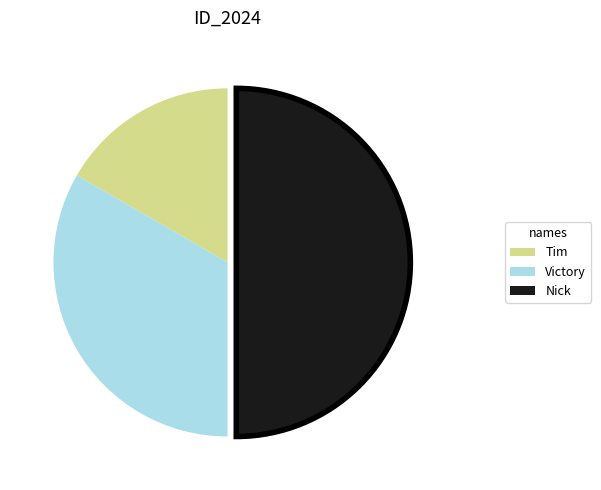

Is Tim the majority of the pie?

No